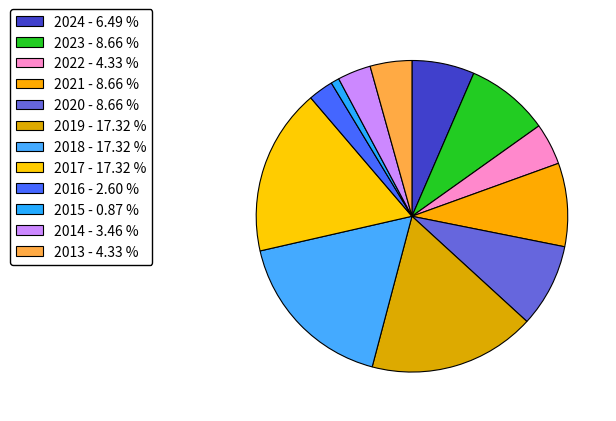

Count the number of slices in the pie.

12